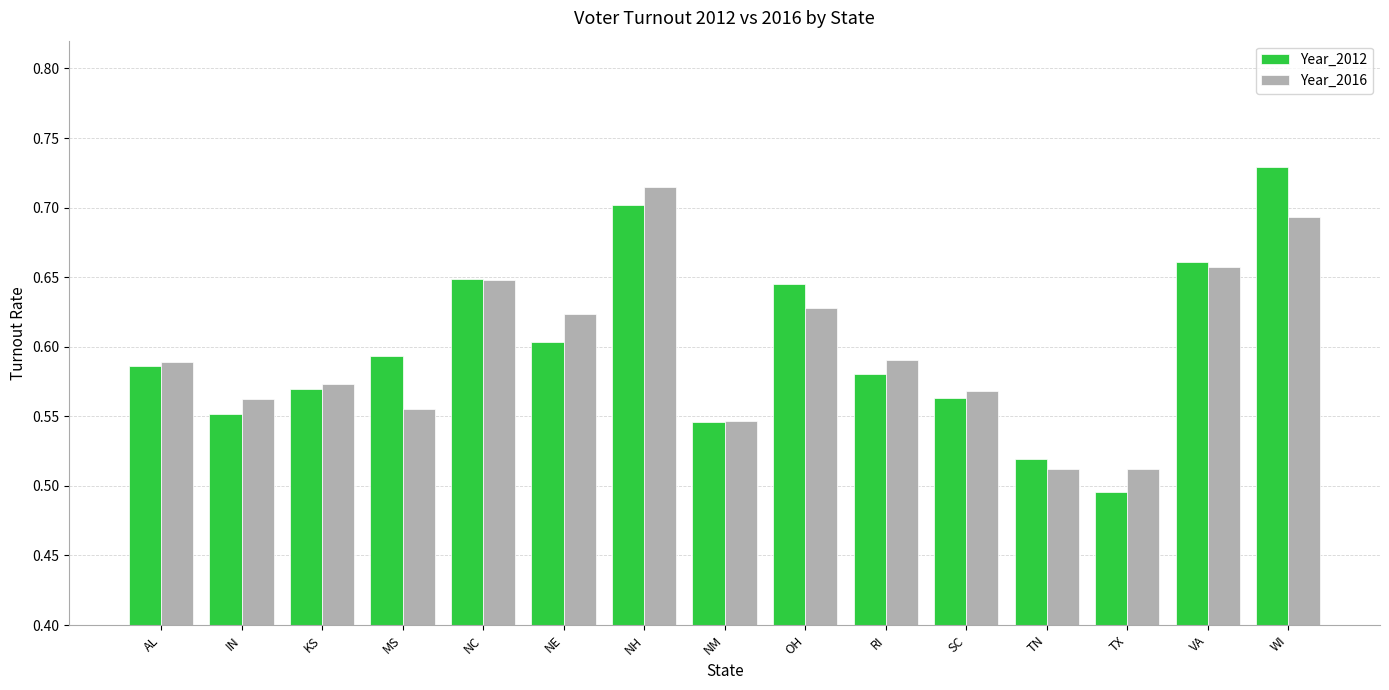

What is the label of the 13th bar from the right?

KS